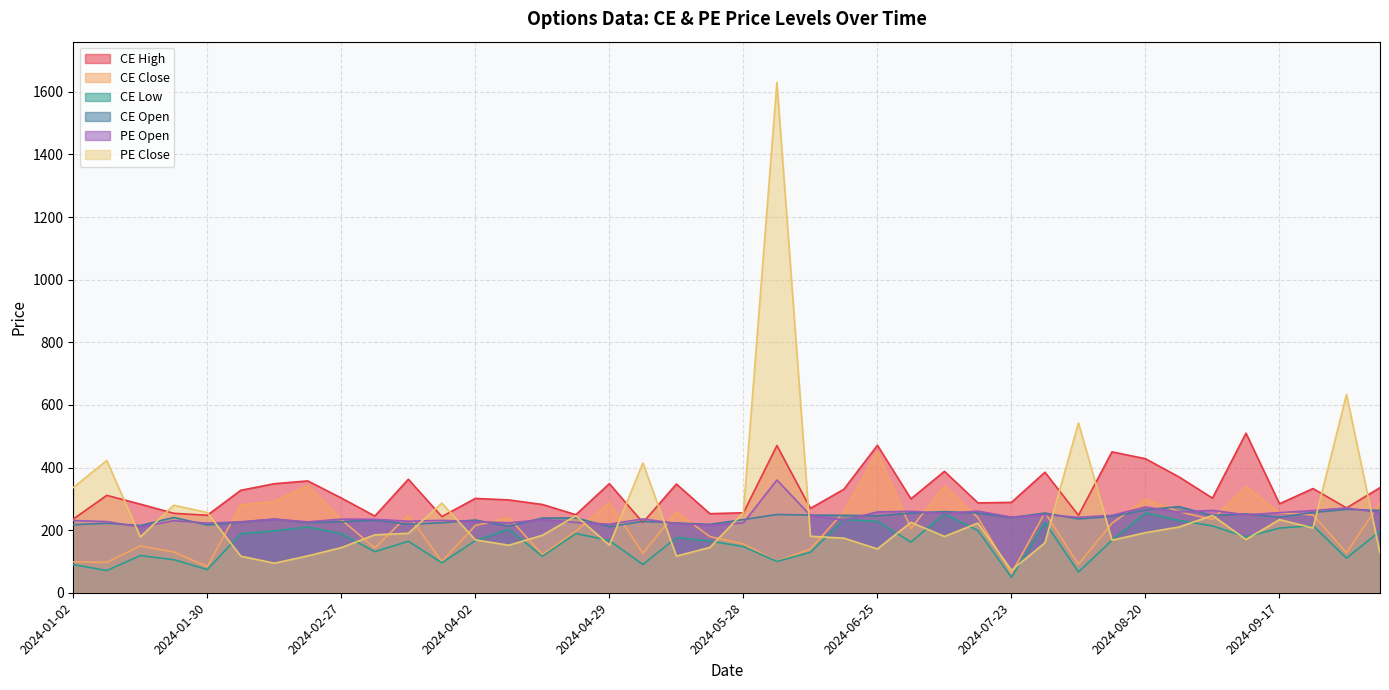

Is the value of PE Open at 2024-10-08 greater than the value of CE Low at 2024-01-20?

Yes